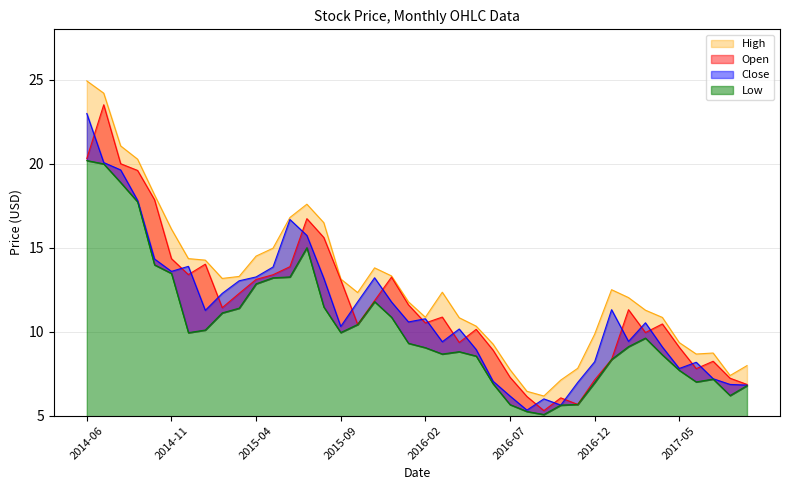

What is the greatest value displayed?

24.9